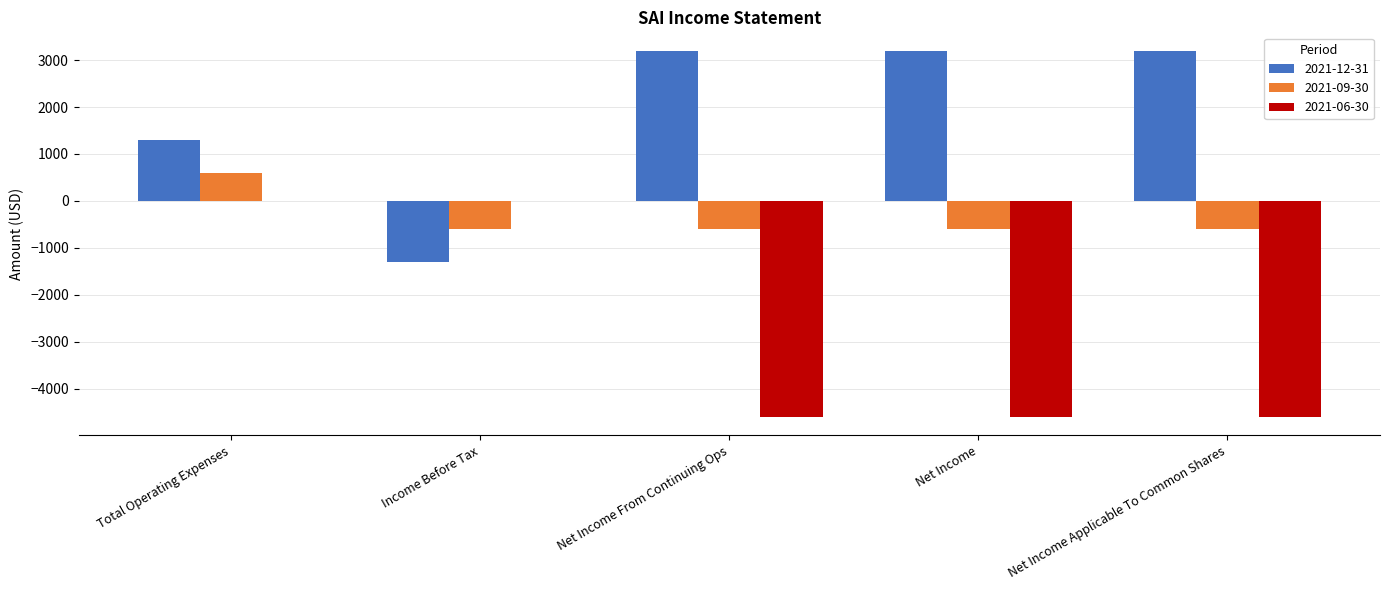

How many values in the 2021-09-30 series exceed -600?

1